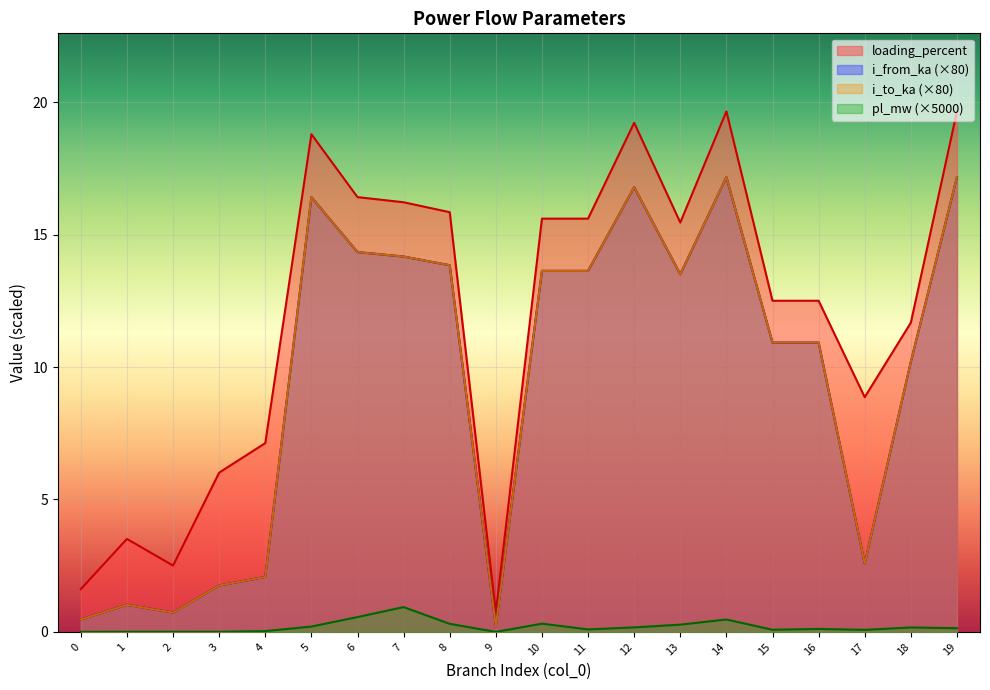

True or false: i_from_ka has more than 2 points higher than both neighbors.

True